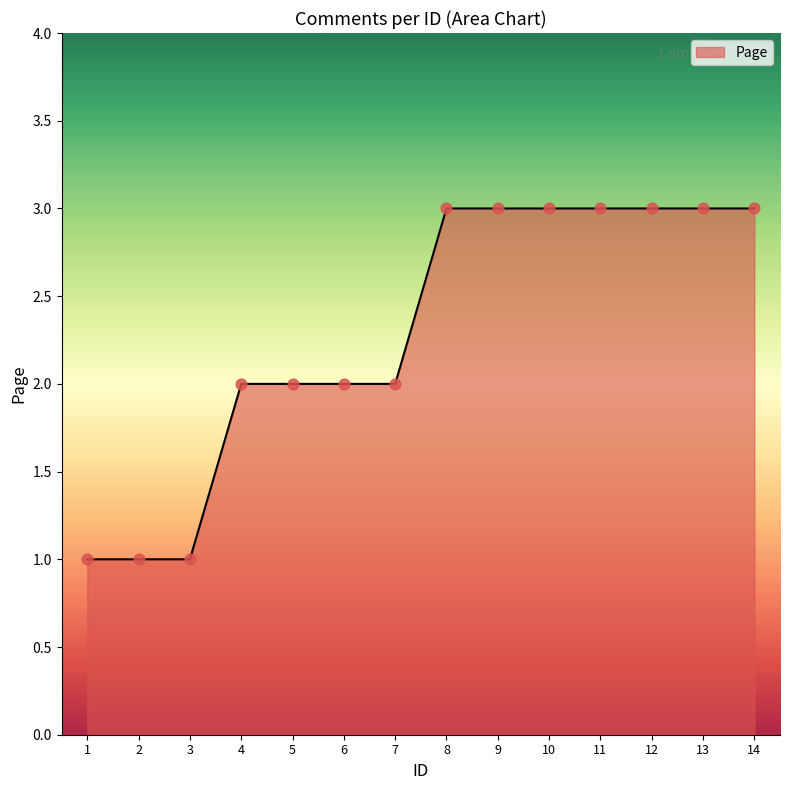

What is the ratio of the value at 1 to the value at 12?

0.3